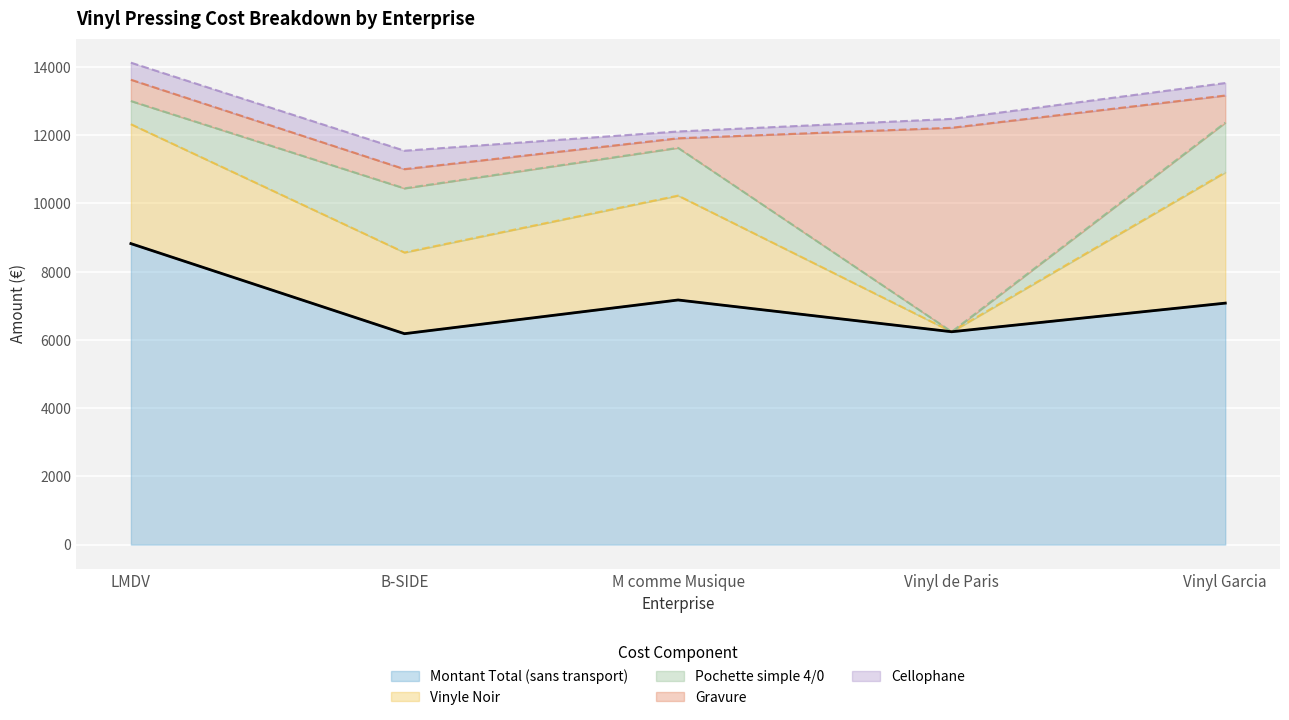

At which label does Vinyle Noir first exceed 3060?

LMDV